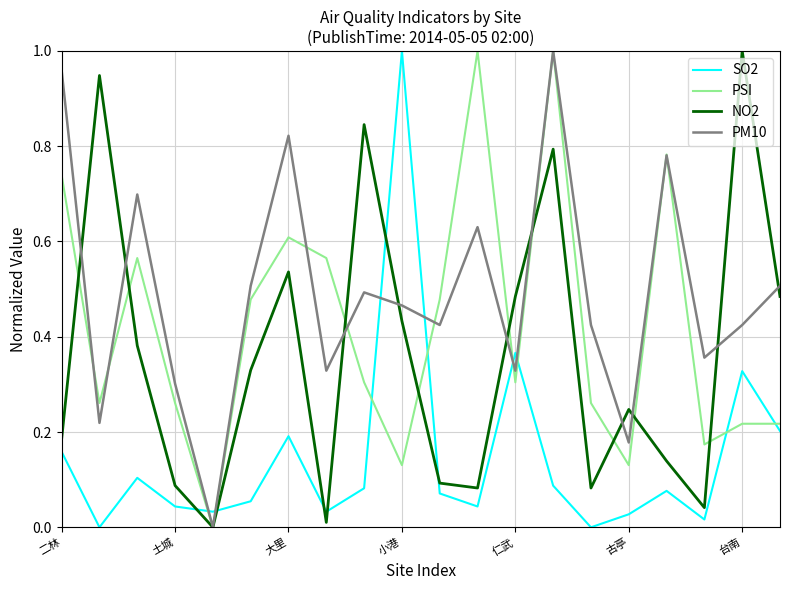

What are all the series names shown in the legend?

SO2, PSI, NO2, PM10